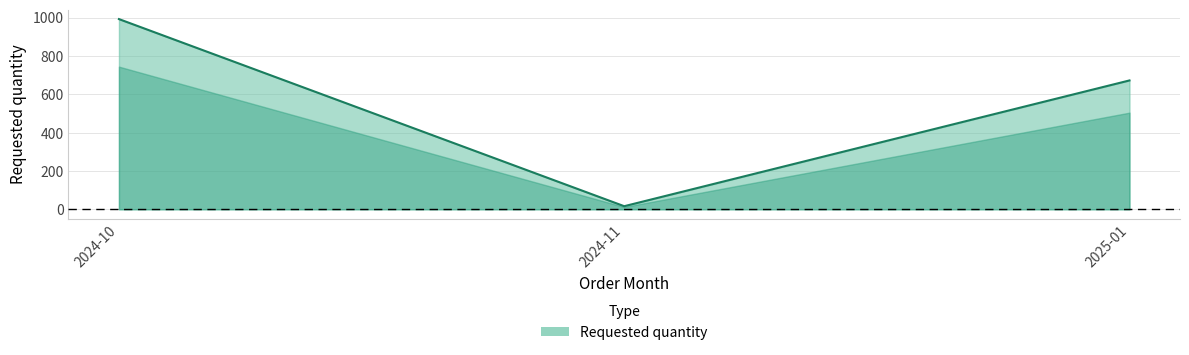

What is the difference between the second highest and minimum values?

656